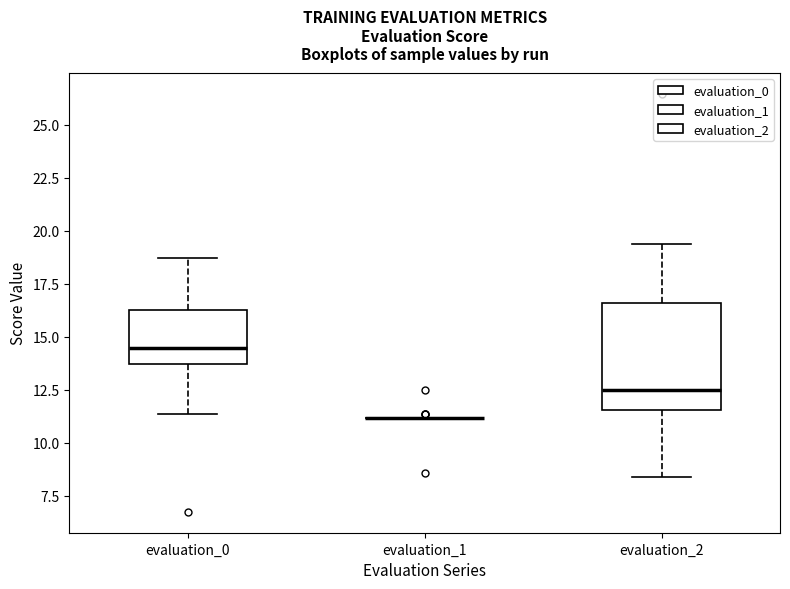

Reading left to right, transcribe this box plot: for each box, give where its median line is, the range the box spans, and where its two whiskers end, as read against the y-axis. The values are not printed on the chart, so give them approximately, as read against the axis.

evaluation_0: median 14.5, box 13.5 to 16.5, whiskers 11.5 to 18.5
evaluation_1: box collapsed to a line at 11.0, whiskers 11.0 to 11.0
evaluation_2: median 12.5, box 11.5 to 16.5, whiskers 8.5 to 19.5